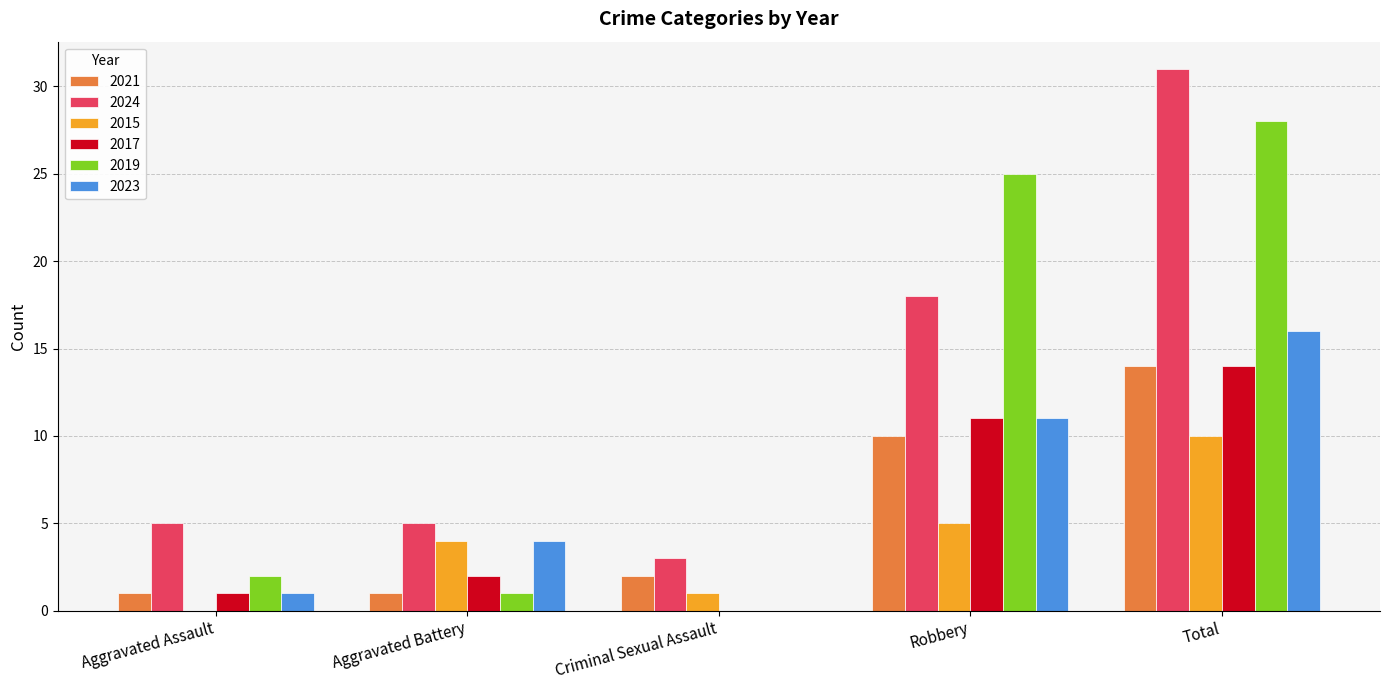

What is the sum of the 2021 values at Total and Robbery?

24